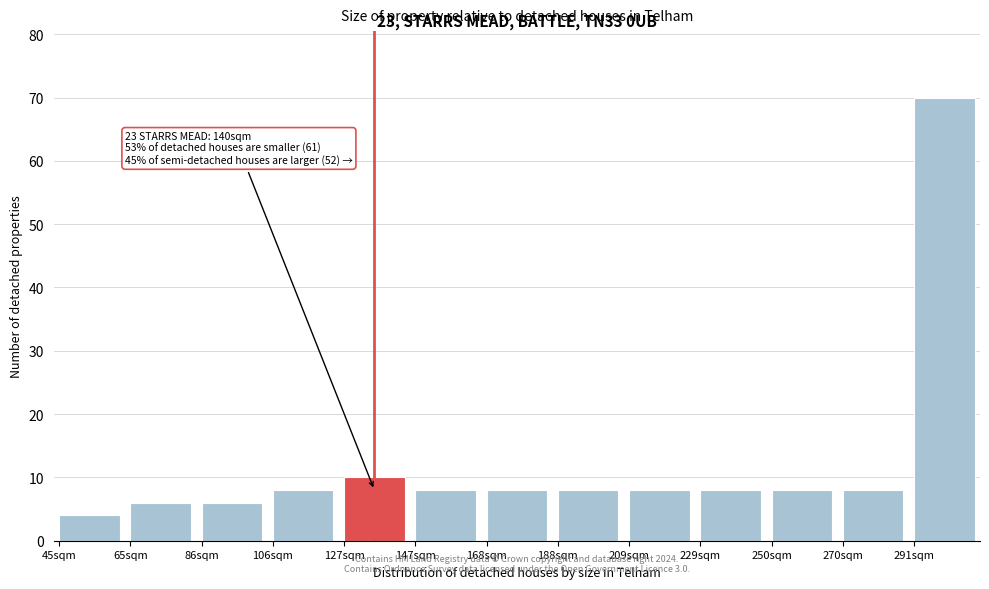

Reading right to left, transcribe all the data shown in this chart.

291sqm=70	270sqm=8	250sqm=8	229sqm=8	209sqm=8	188sqm=8	168sqm=8	147sqm=8	127sqm=10	106sqm=8	86sqm=6	65sqm=6	45sqm=4